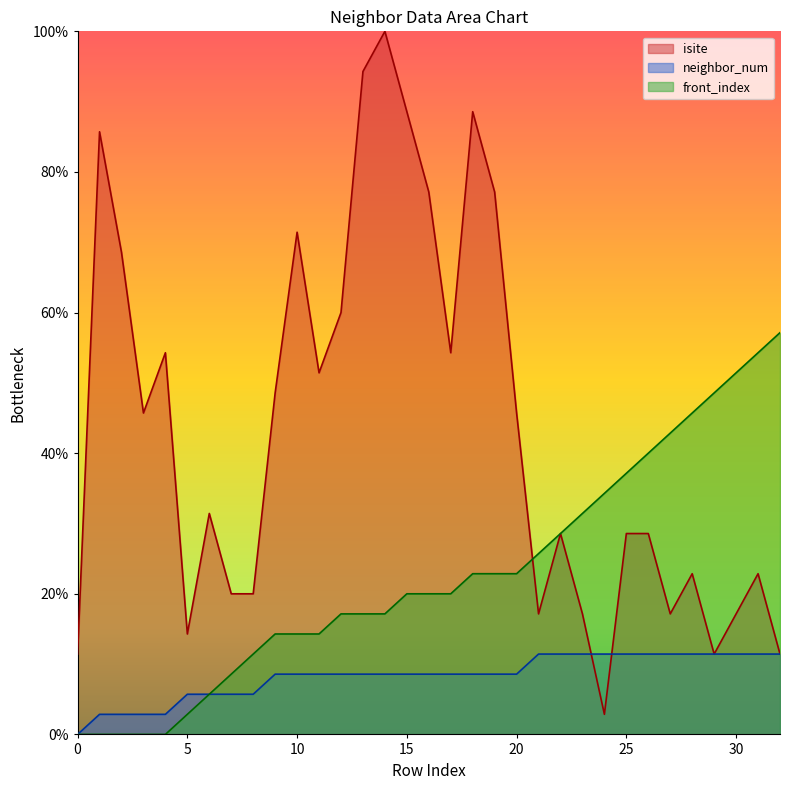

True or false: isite and front_index cross at least once.

True